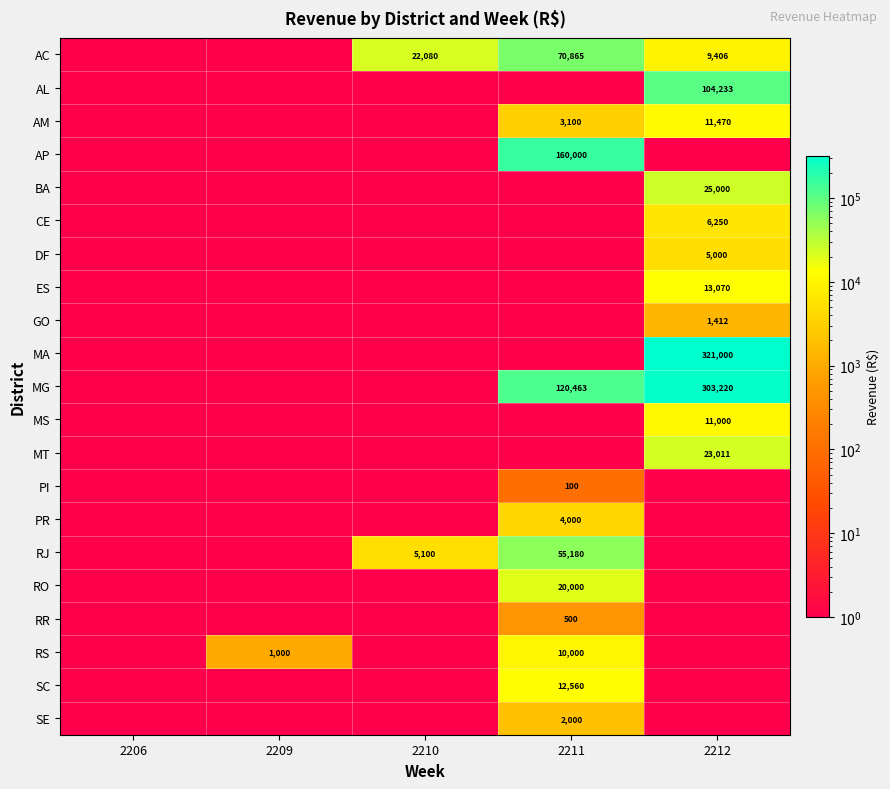

At how many categories does at least one series exceed 263736?

1